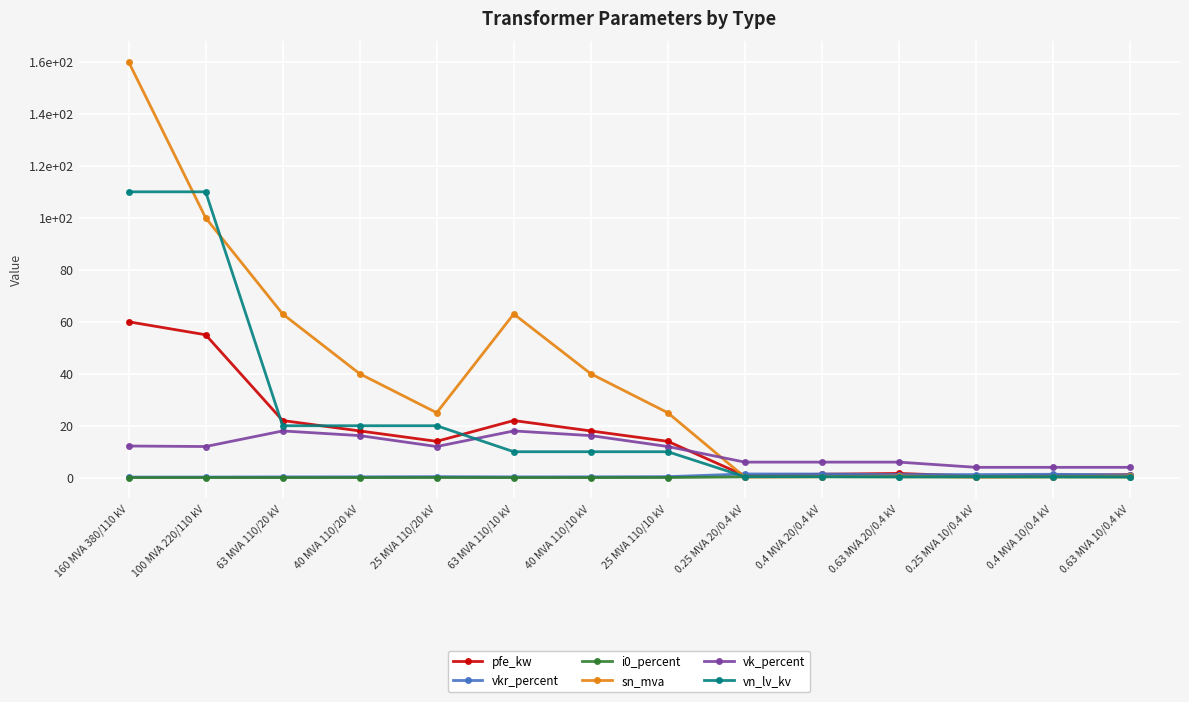

True or false: vn_lv_kv has a value of 4.1 at 40 MVA 110/20 kV.

False